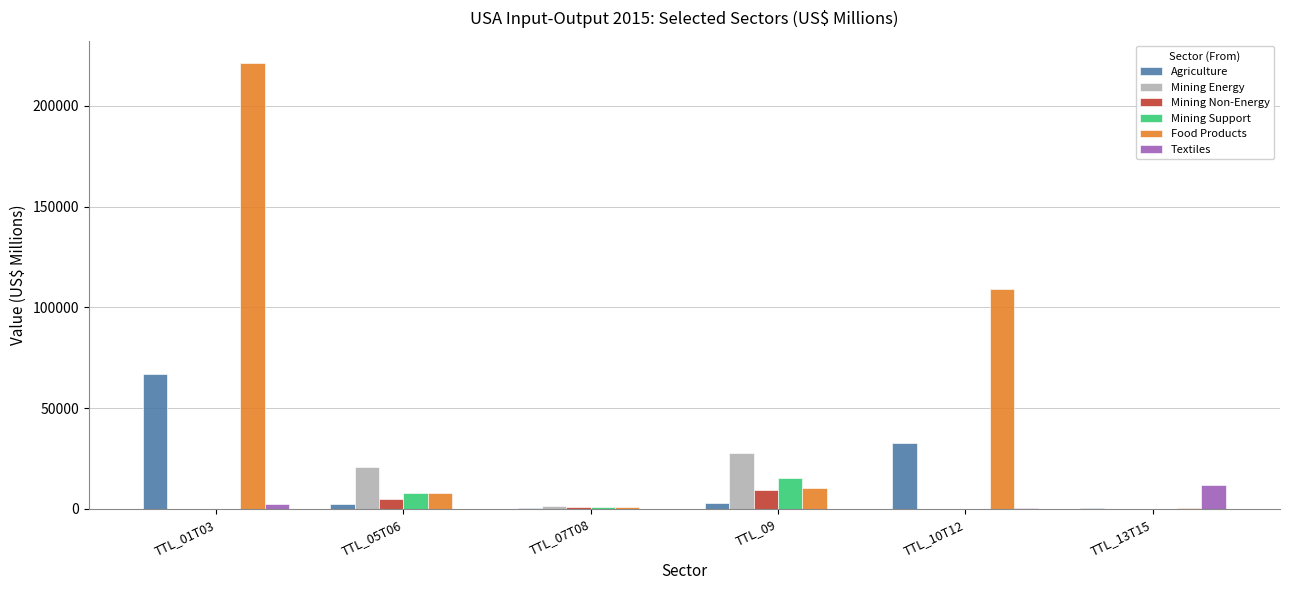

Which series changed the most between TTL_01T03 and TTL_05T06?

Food Products